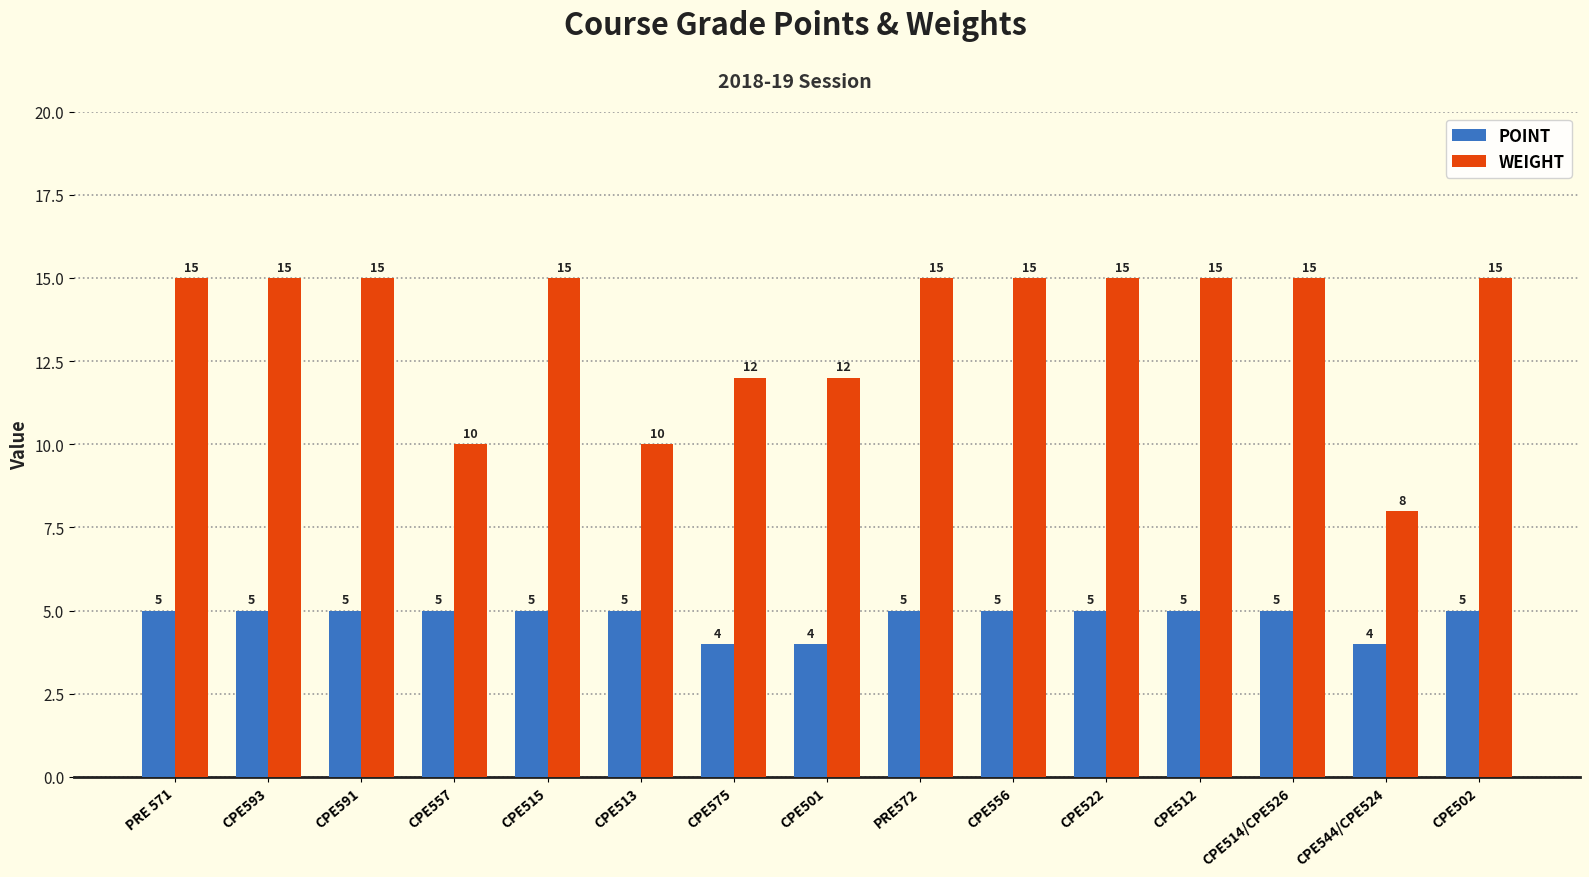

At how many categories does at least one series exceed 7?

15